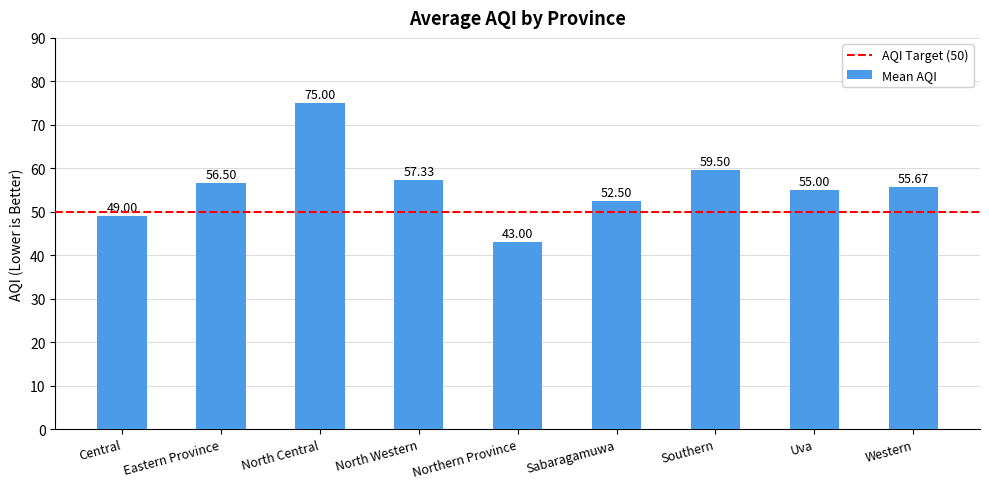

Rank the categories by value from lowest to highest.

Northern Province, Central, Sabaragamuwa, Uva, Western, Eastern Province, North Western, Southern, North Central